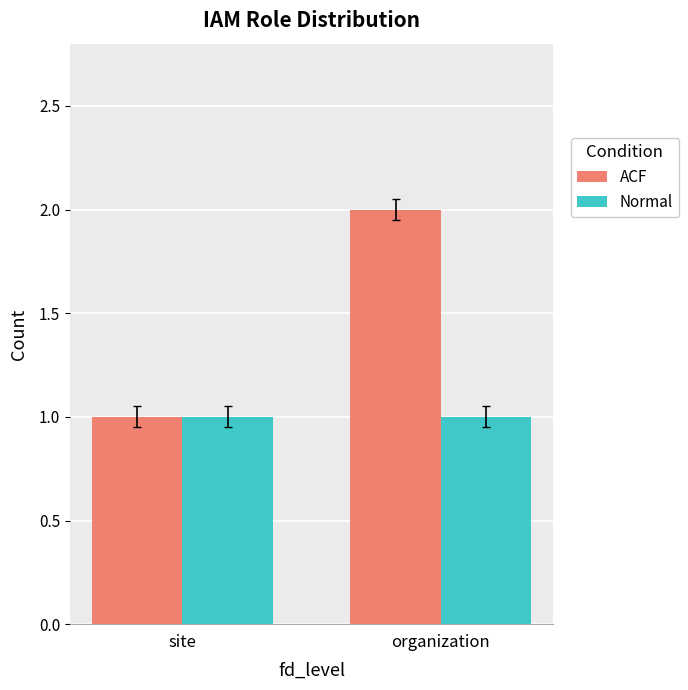

What is the total value across all series at site?

2